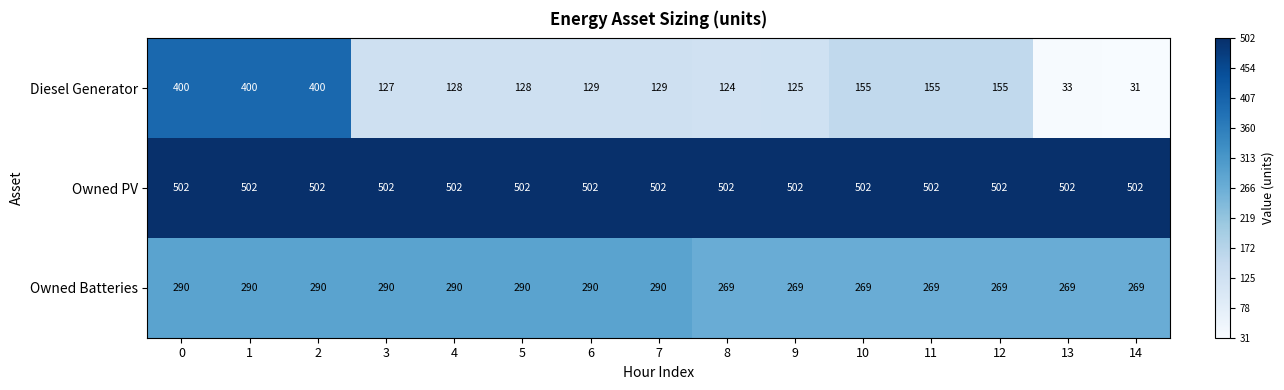

What is the greatest value displayed?

502